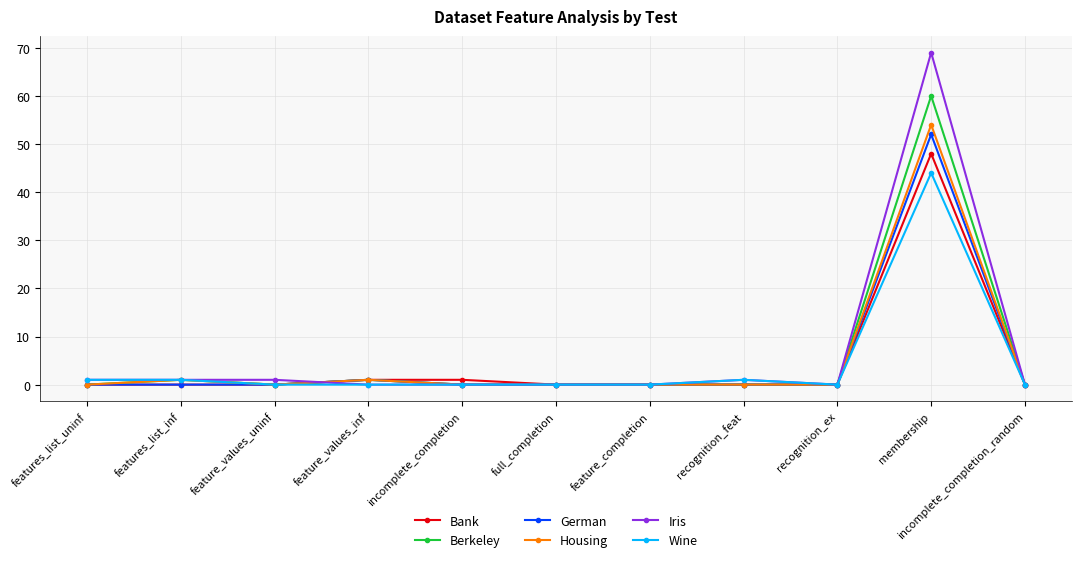

What is the difference between the maximum and minimum values in the Bank series?

48